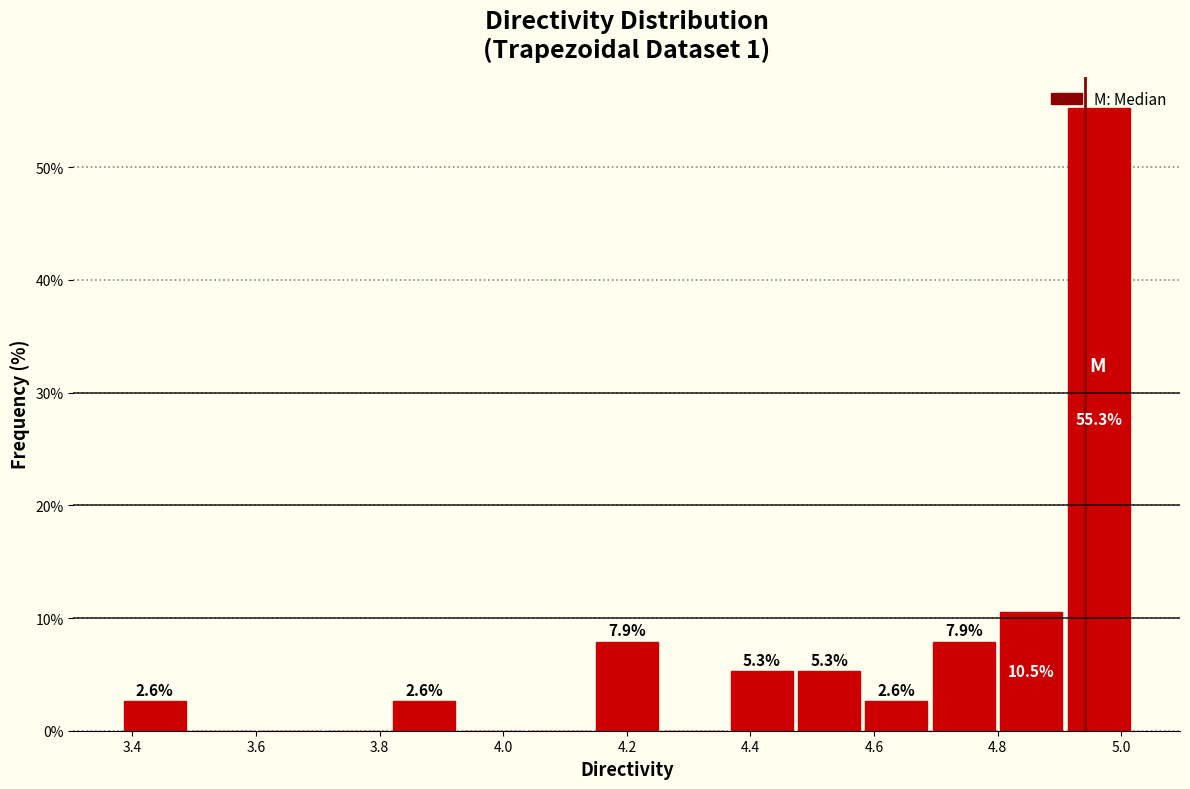

Which range on the x-axis has the tallest bar?

4.90 to 5.02